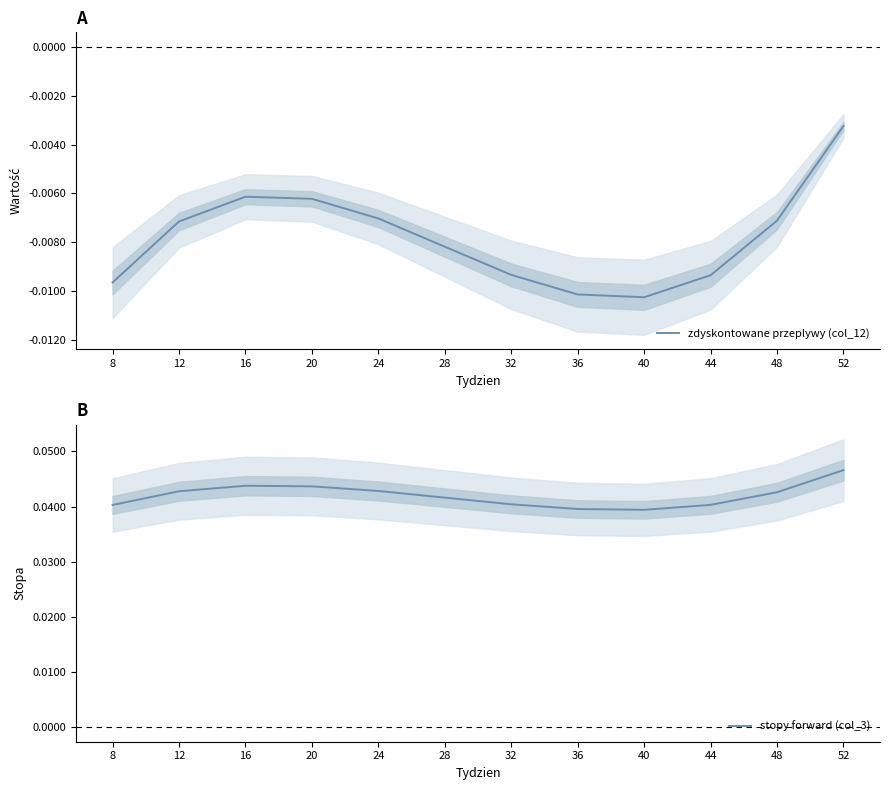

Which category has the lowest value in the zdyskontowane przeplywy (col_12) series?

40